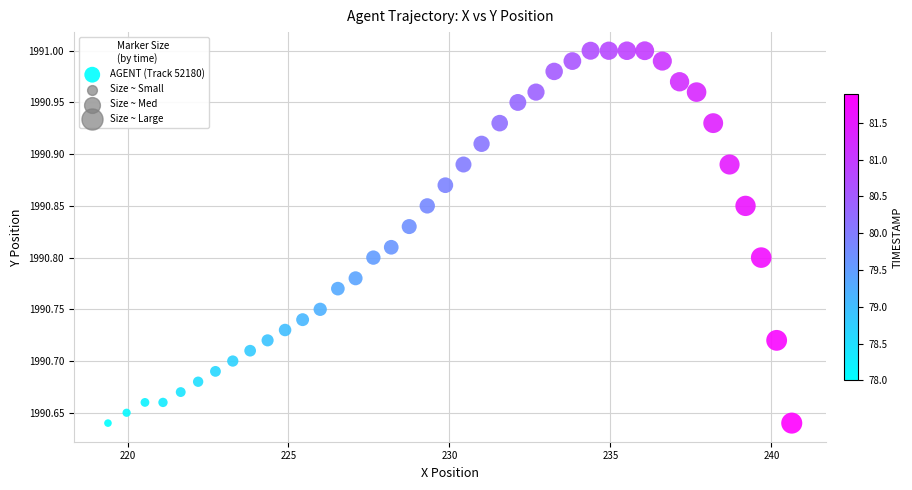

Count the number of points in this scatter plot.

40